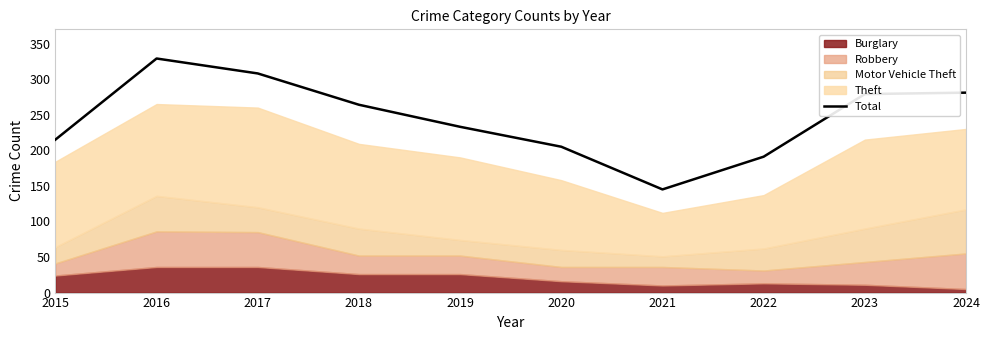

How many lines are shown in the chart?

1